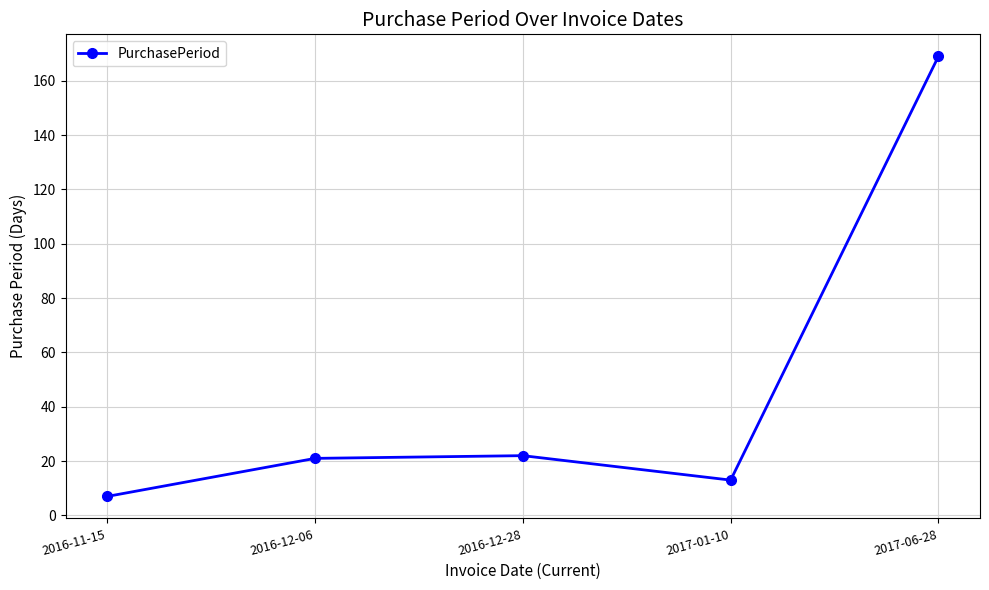

Reading right to left, extract all data points from this chart.

169	13	22	21	7